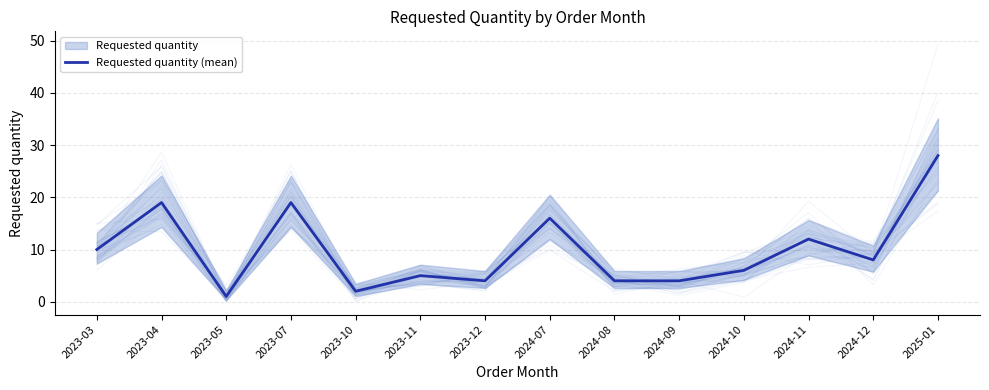

Reading left to right, list all the values displayed in this chart.

10	19	1	19	2	5	4	16	4	4	6	12	8	28